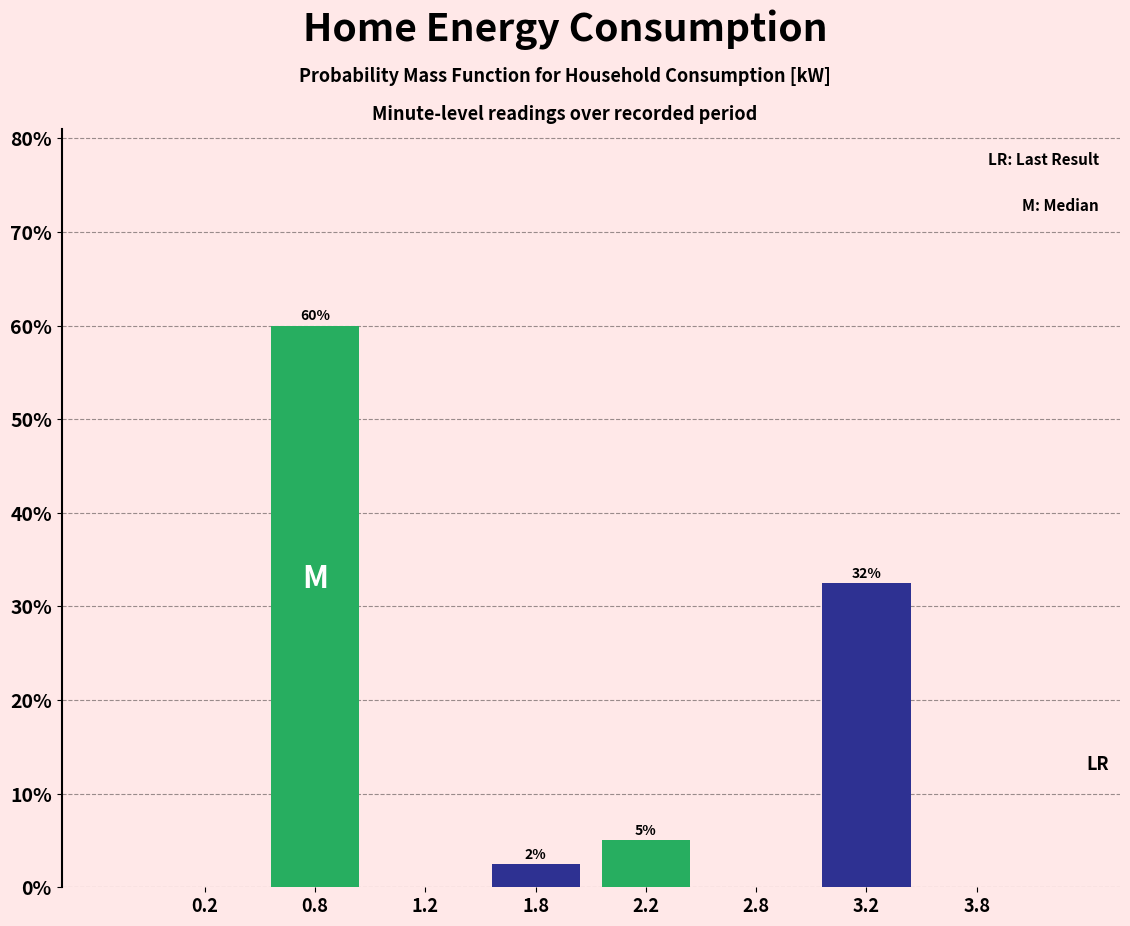

What is the maximum value shown in the chart?

60.0